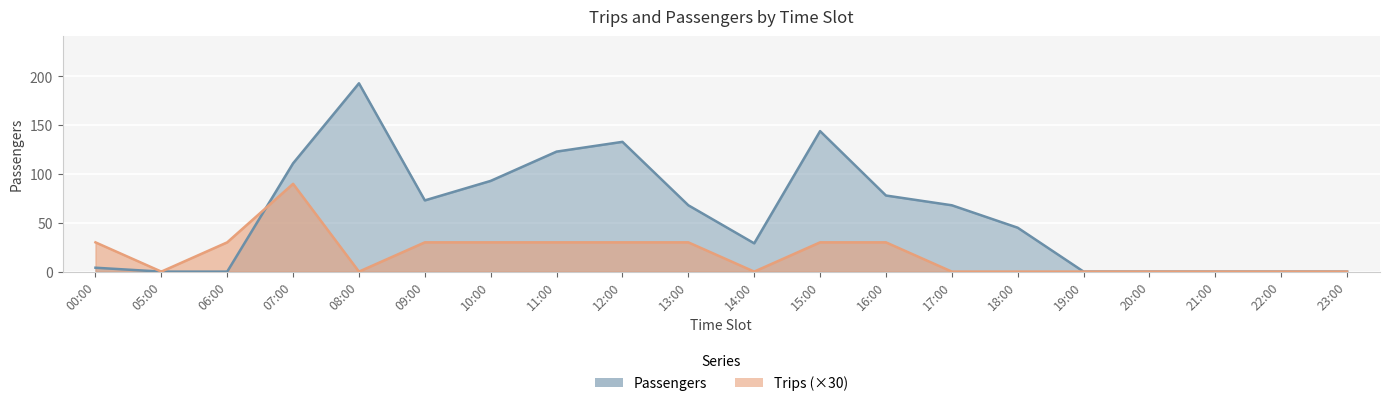

At which label does Passengers first exceed 68?

07:00